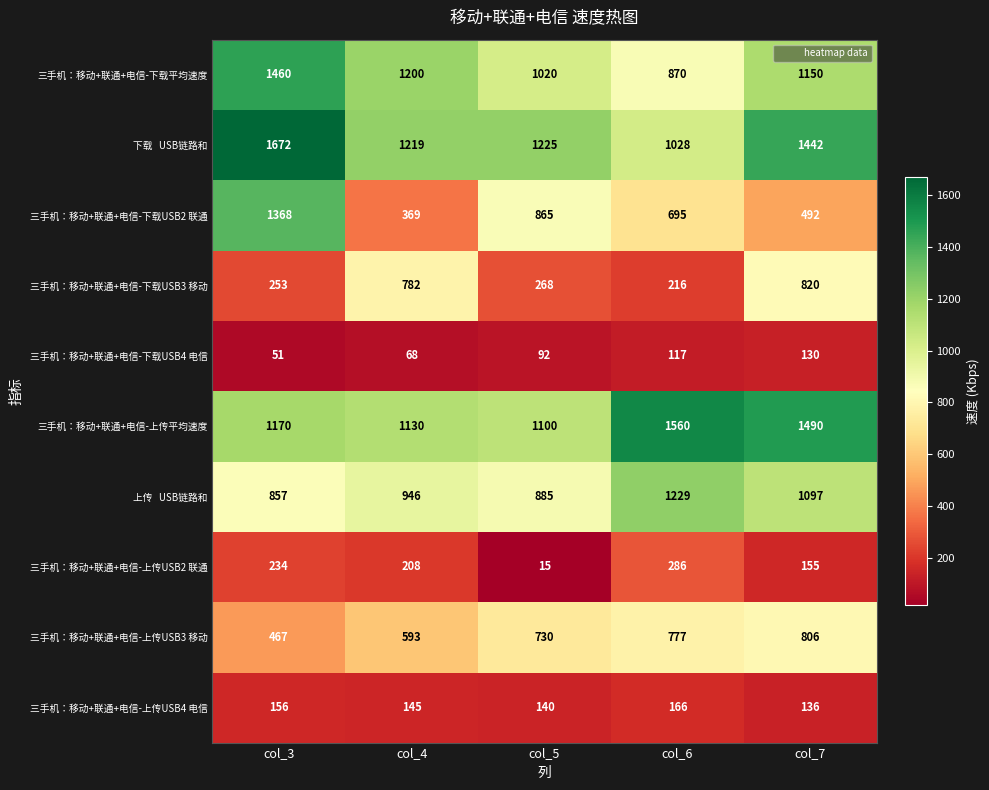

Which series has the widest spread of values?

三手机：移动+联通+电信-下载USB2 联通